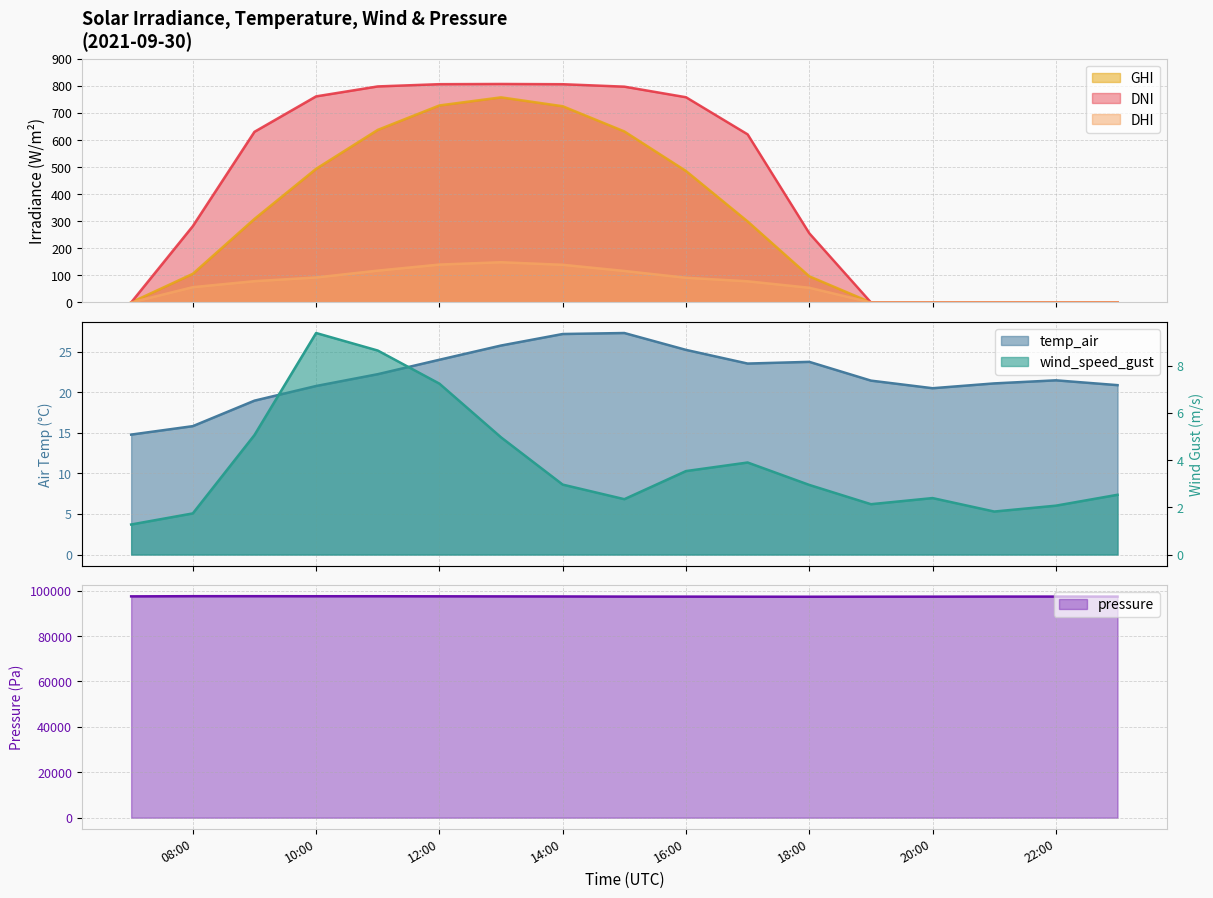

What is the total value across all series at 2021-09-30 11:00?

99107.3